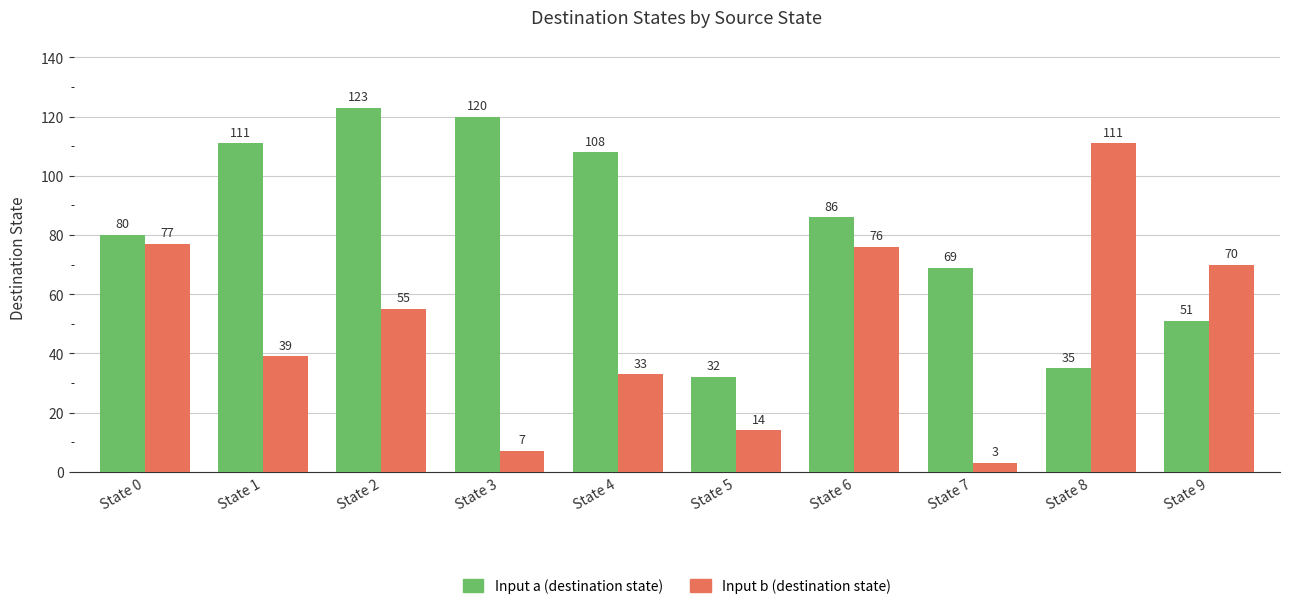

Rank the series by their average value, from highest to lowest.

Input a (destination state), Input b (destination state)